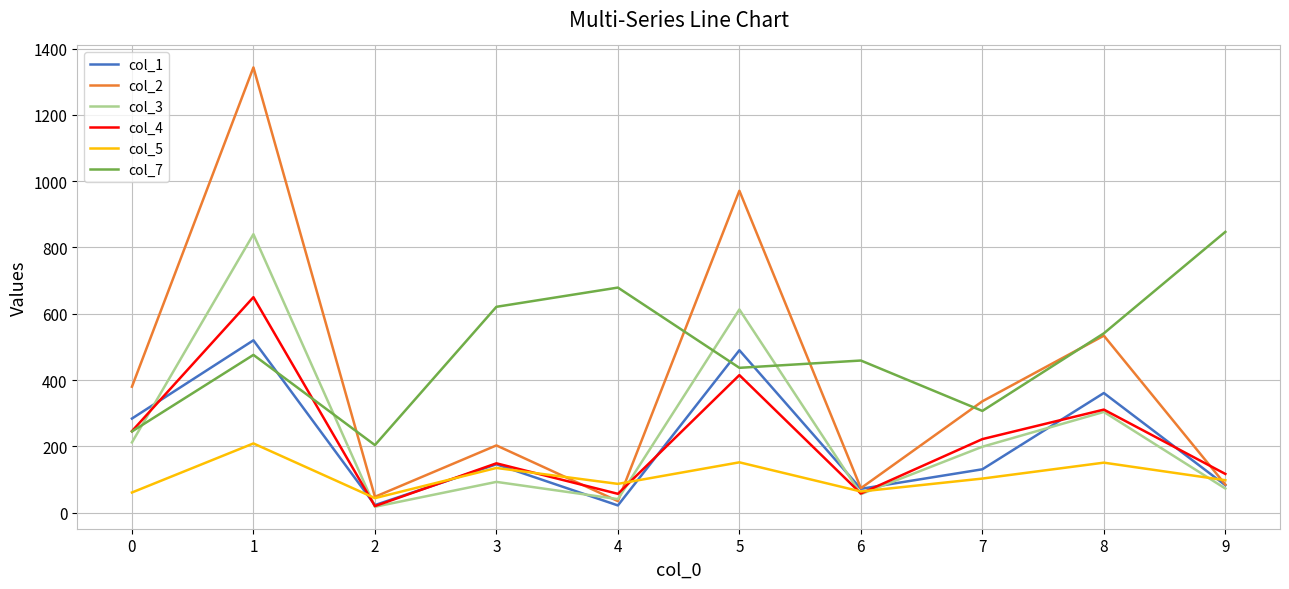

Is this an area chart (filled region under the line)?

No